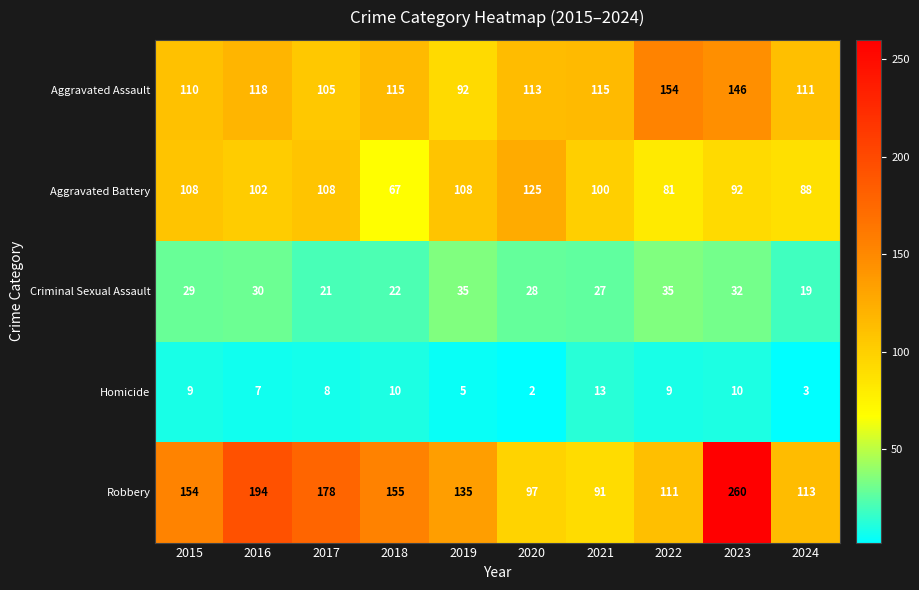

Is the value of Aggravated Battery at 2023 greater than the value of Homicide at 2023?

Yes